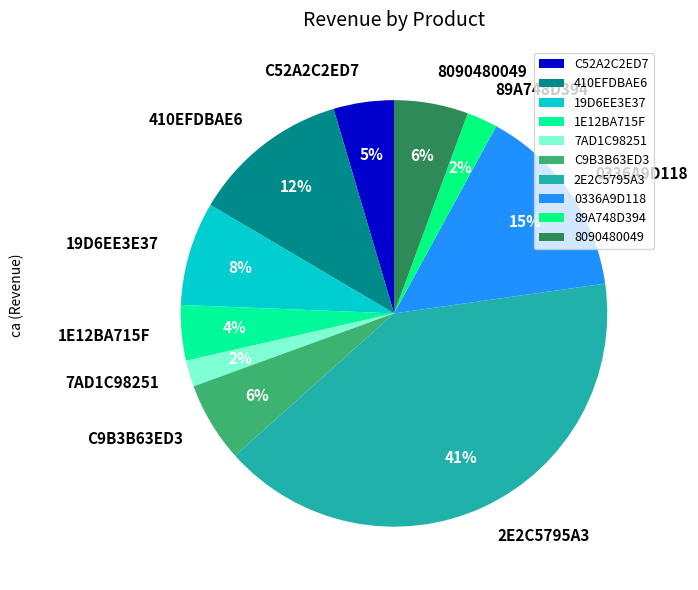

Is it true that C52A2C2ED7 is 5% of the pie?

True